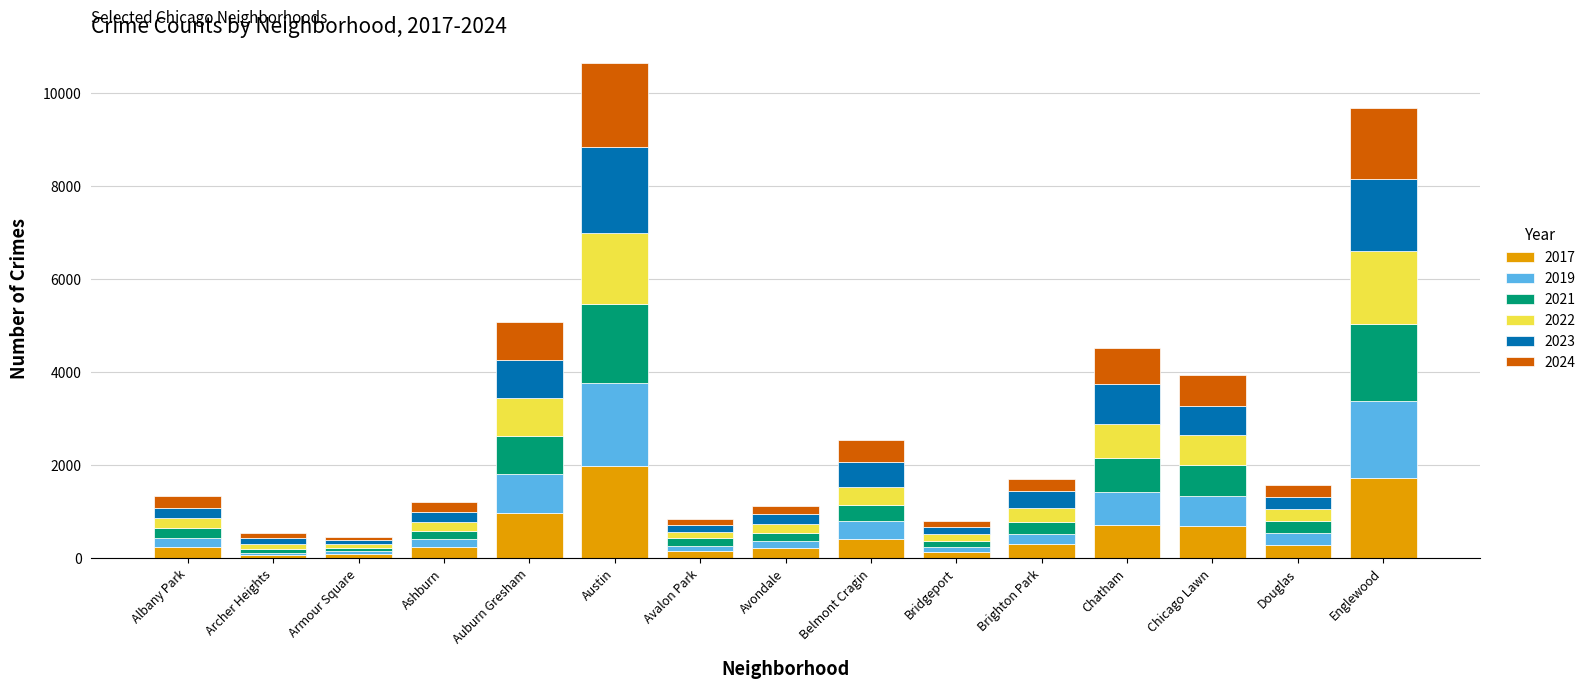

What is the sum of the 2017 values at Avondale and Belmont Cragin?

638